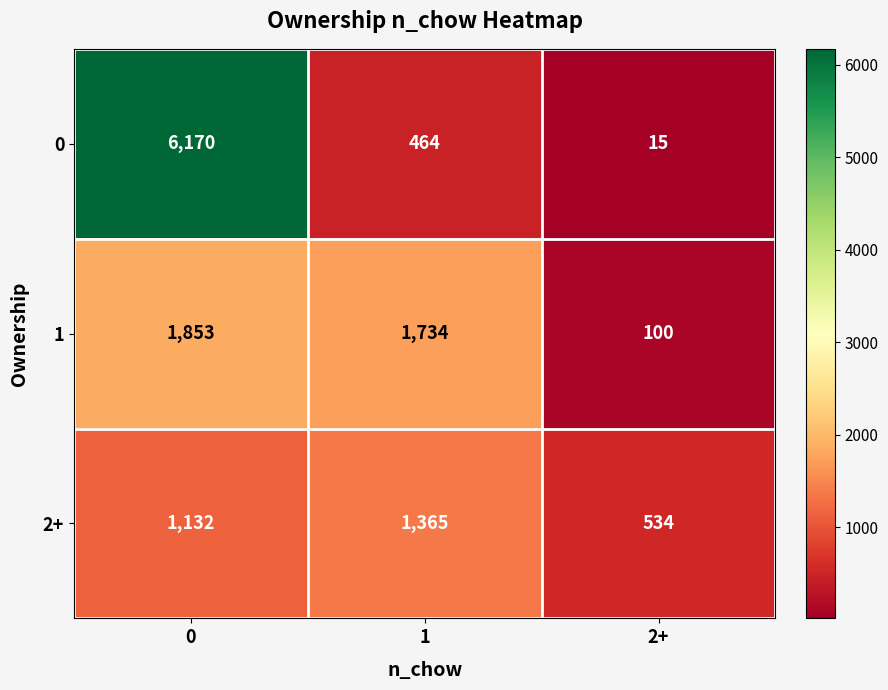

Reading left to right, list all the values displayed in this chart.

0: 6170	464	15
1: 1853	1734	100
2+: 1132	1365	534